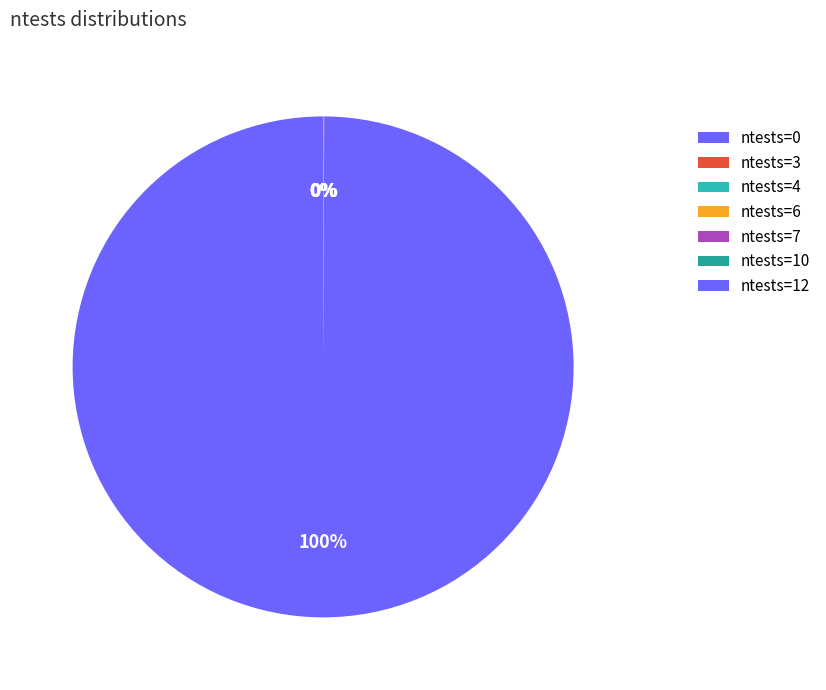

Is there any slice that represents more than half of the pie?

Yes